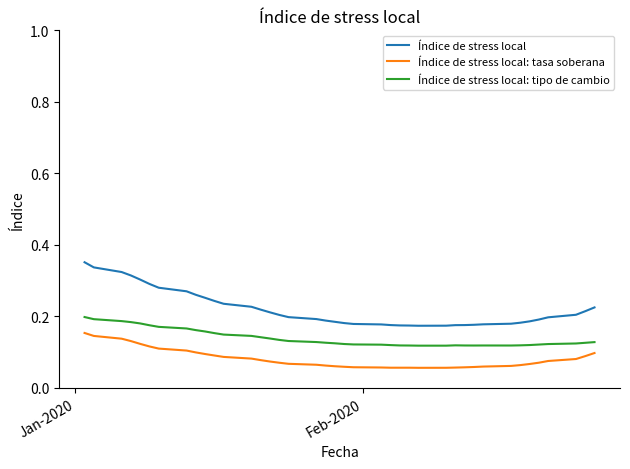

Which series has the widest spread of values?

Índice de stress local